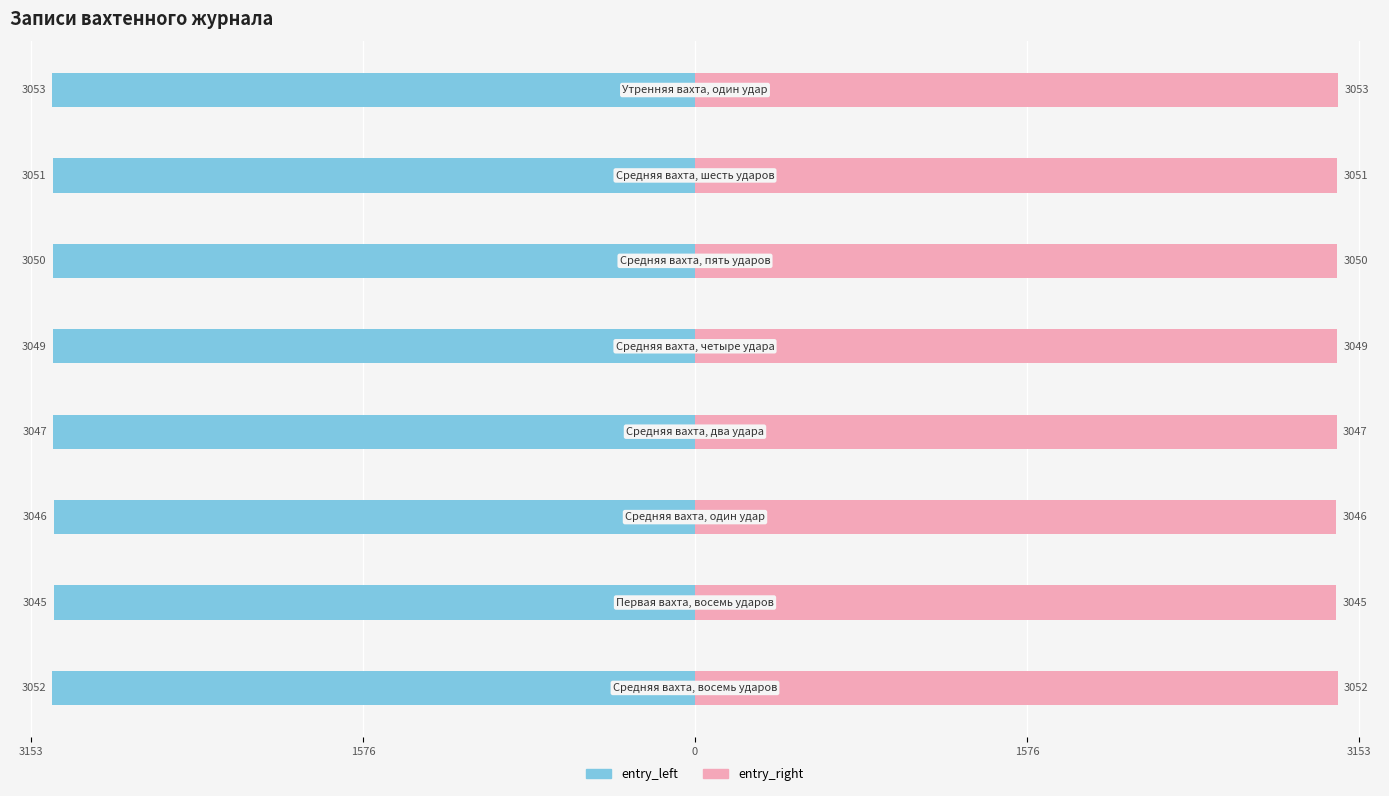

Count the number of data series in this chart.

2